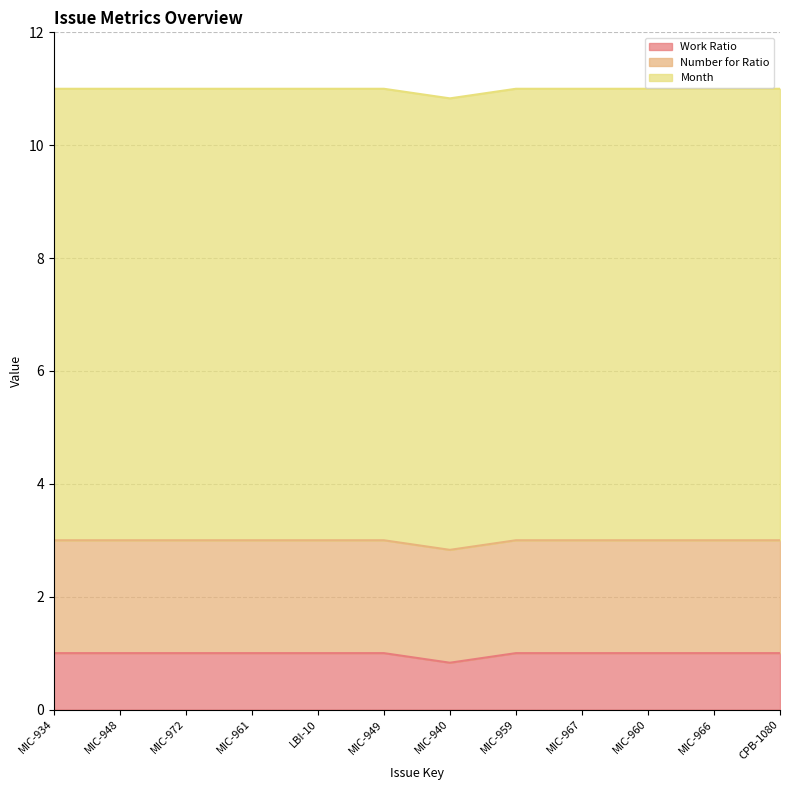

At CPB-1080, list the series in order from smallest to largest.

Work Ratio, Number for Ratio, Month